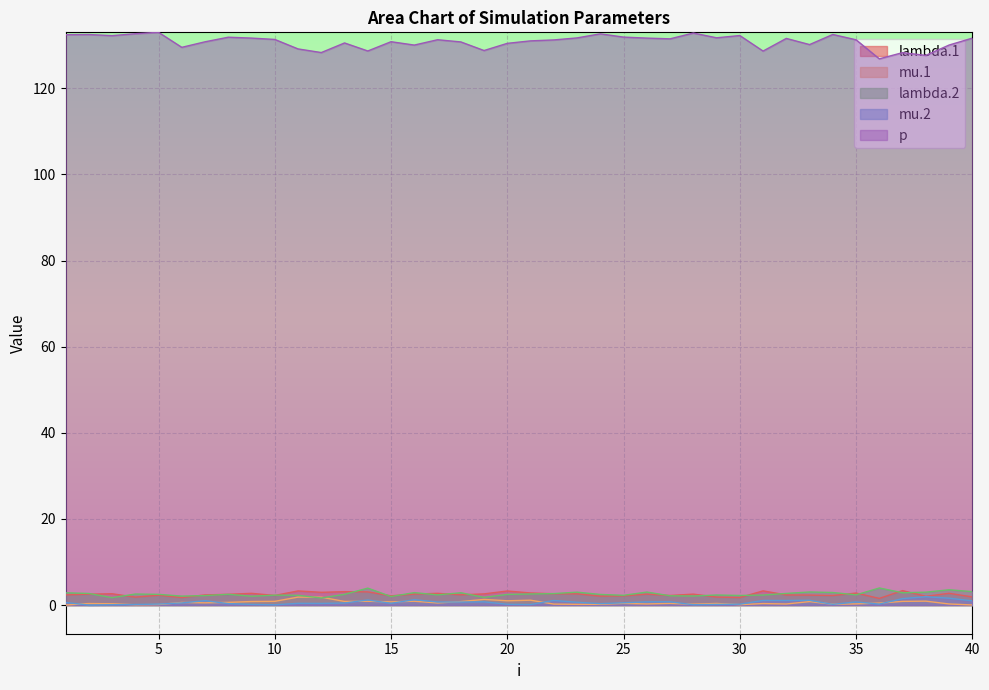

At which label does lambda.2 reach its minimum?

12